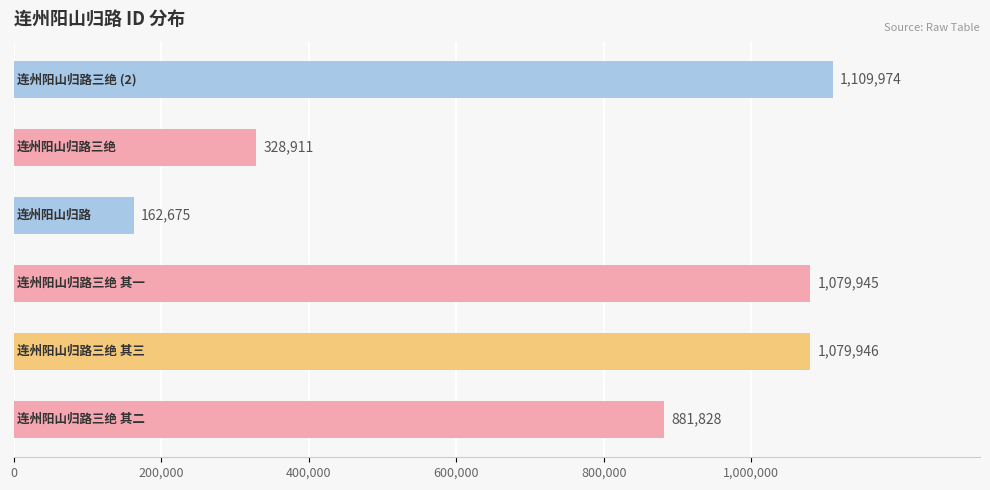

Reading bottom to top, list all the values displayed in this chart.

881828	1079946	1079945	162675	328911	1109974